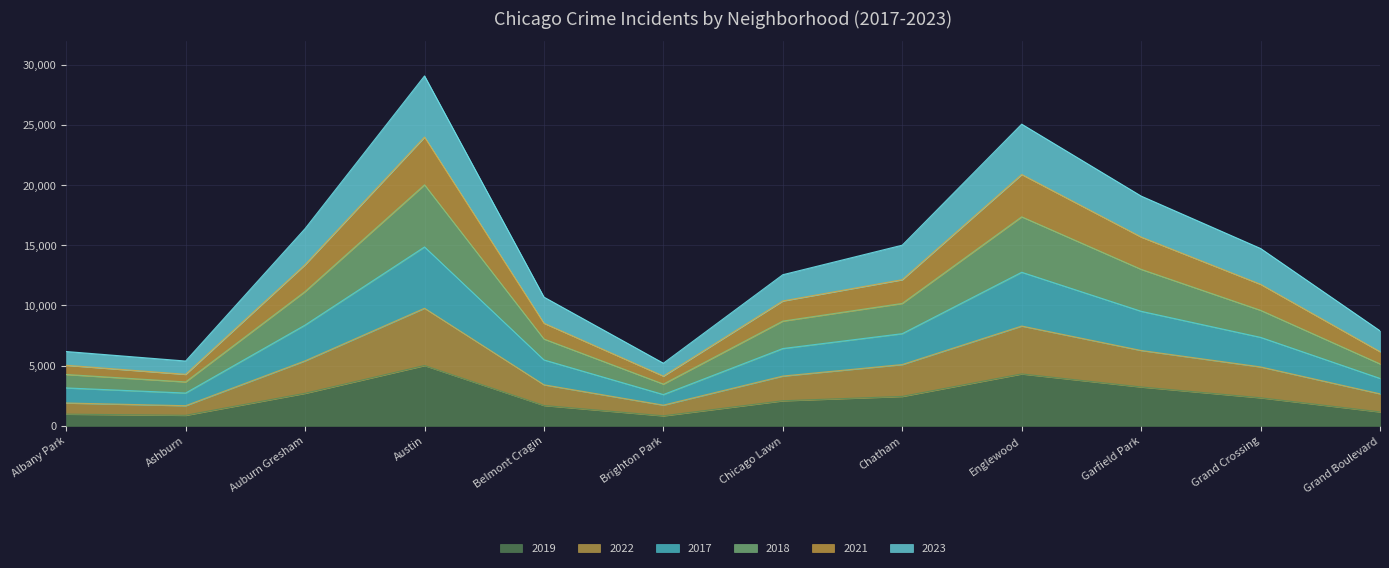

The 2019 series shows 2929 at Austin. True or false?

False